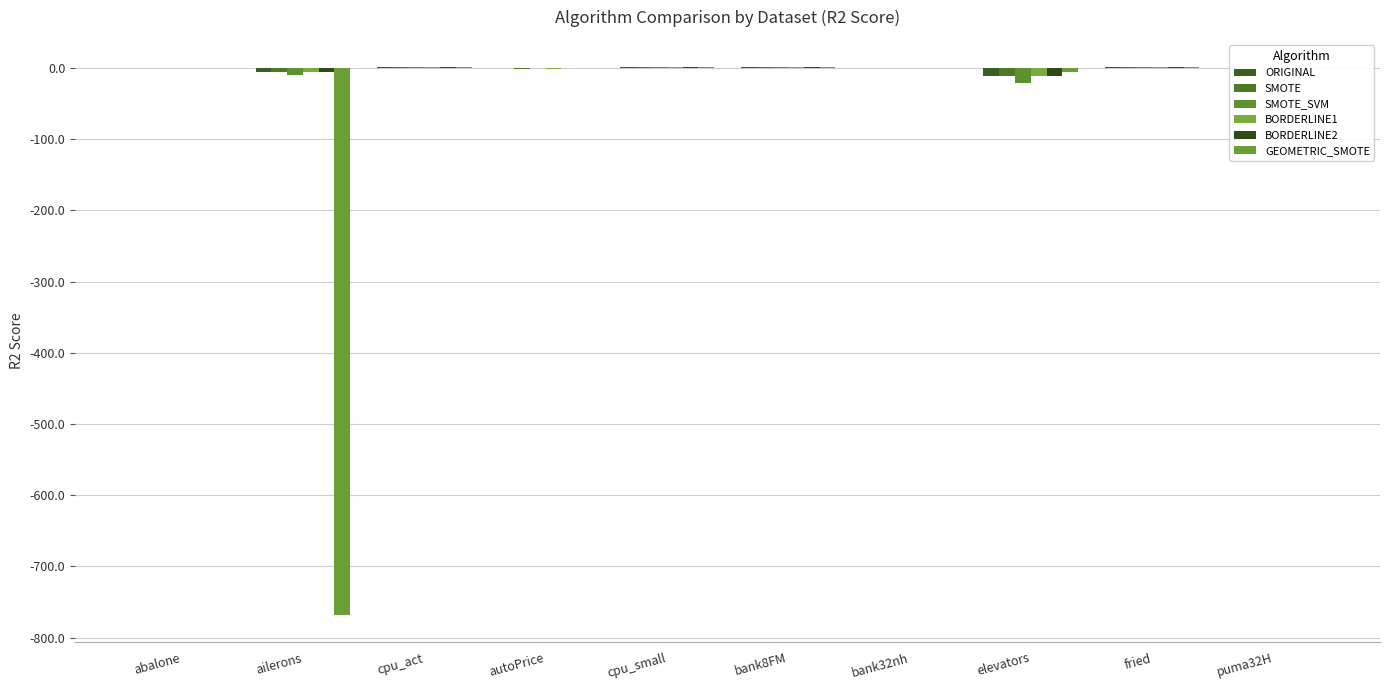

Is the value of BORDERLINE1 at bank8FM greater than the value of SMOTE at abalone?

Yes